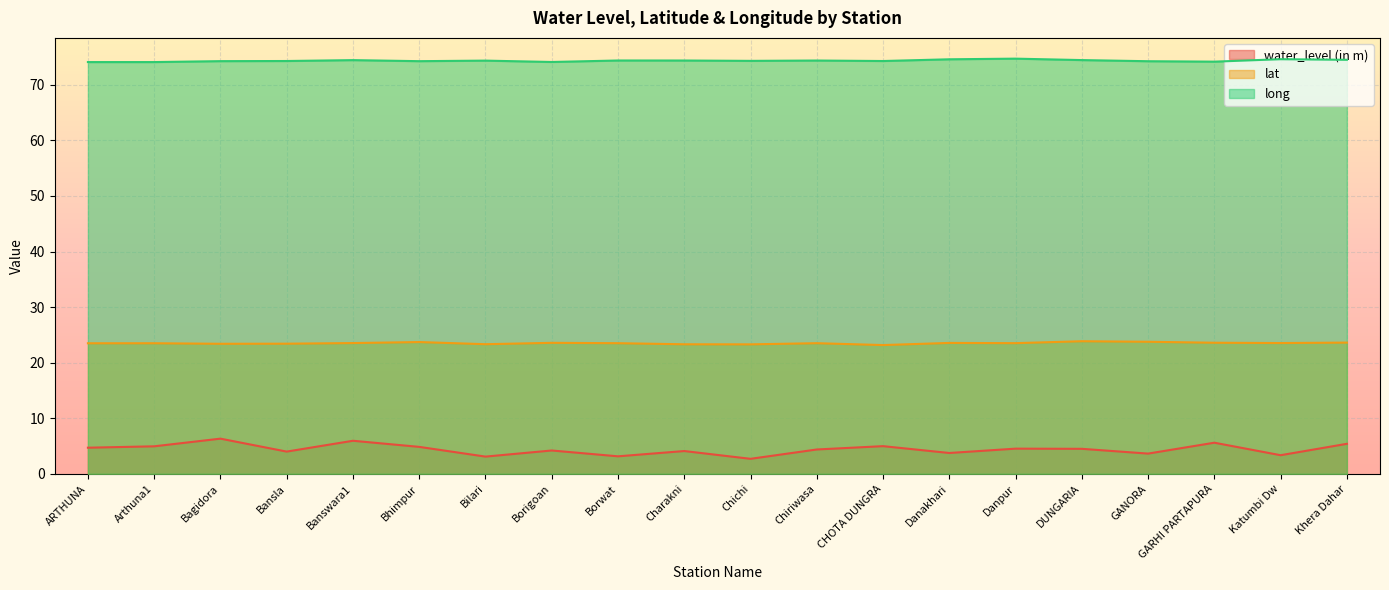

The value of water_level (in m) at Charakni is 4.1. True or false?

True